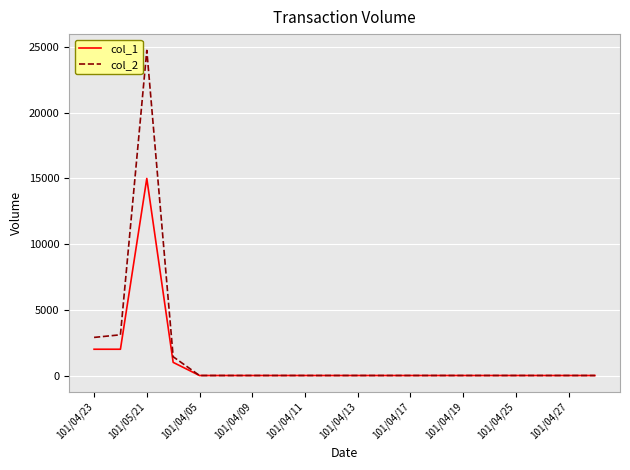

Which series has the largest range (max minus min)?

col_2